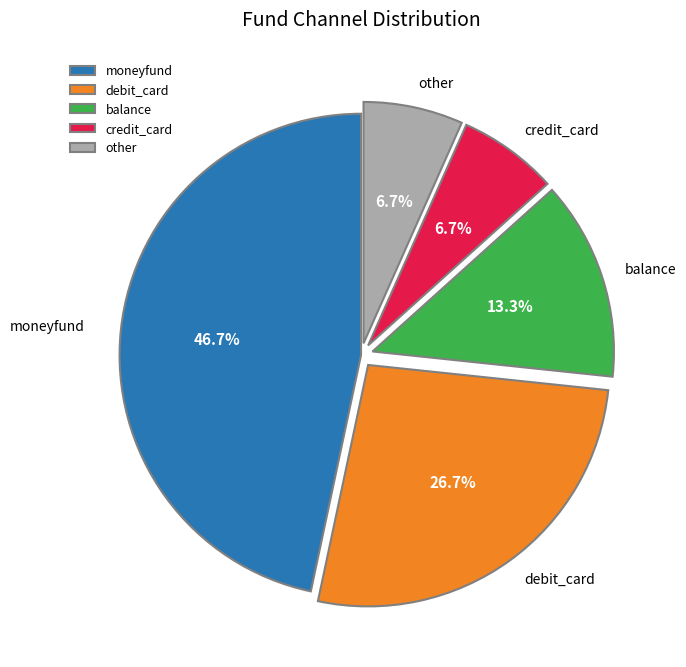

The credit_card slice represents 1% of the pie. True or false?

False